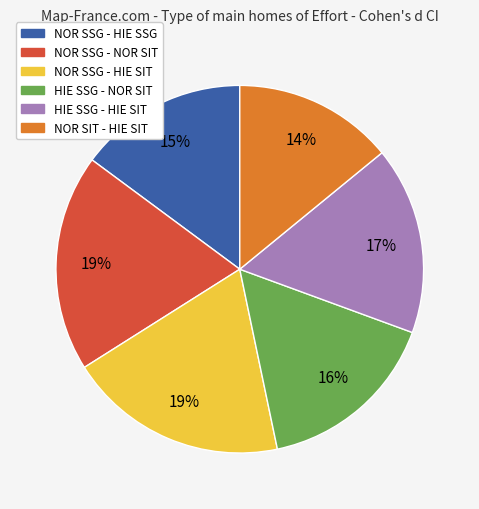

True or false: HIE SSG - HIE SIT accounts for 17% of the total.

True